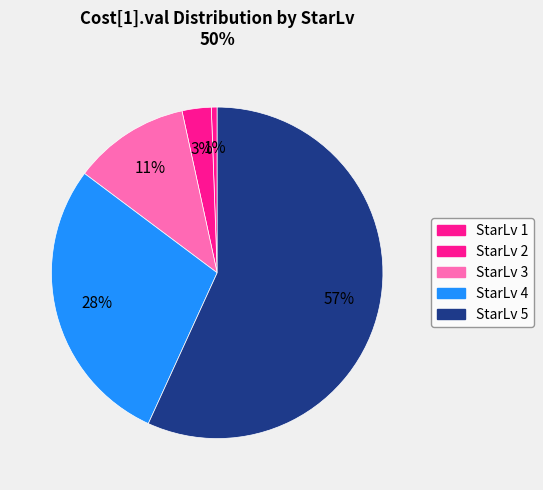

How many segments does this pie chart have?

5